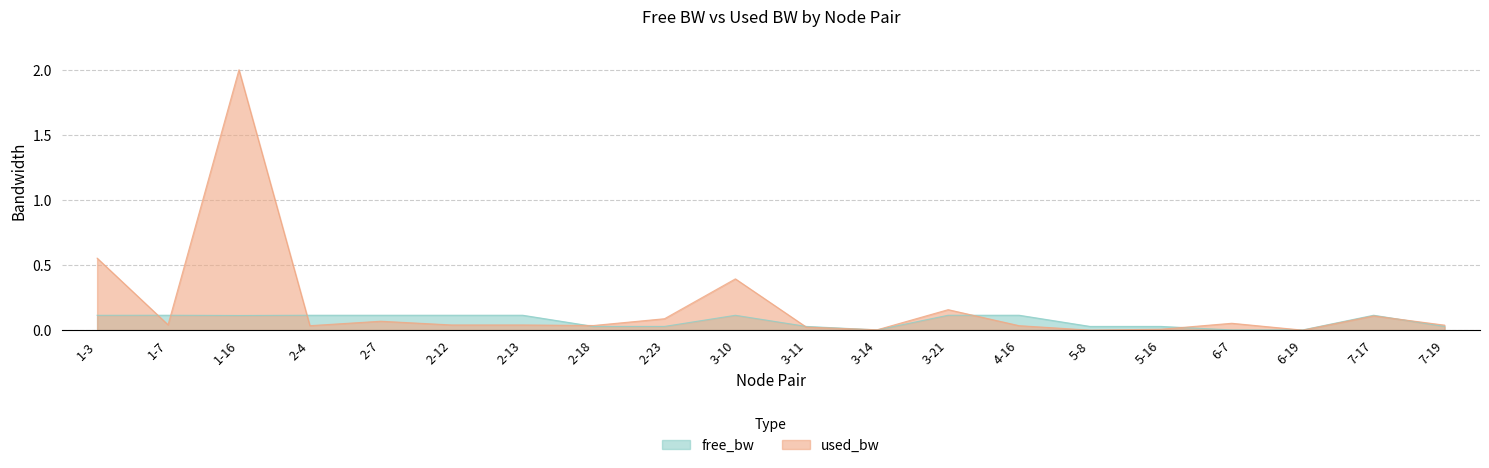

List the series in order of their peak value, highest first.

used_bw, free_bw